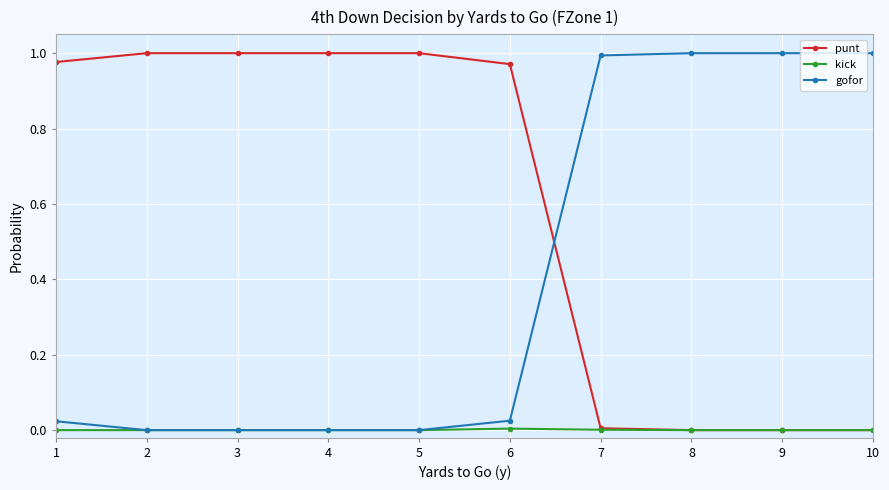

How many intersections are there between gofor and punt?

1